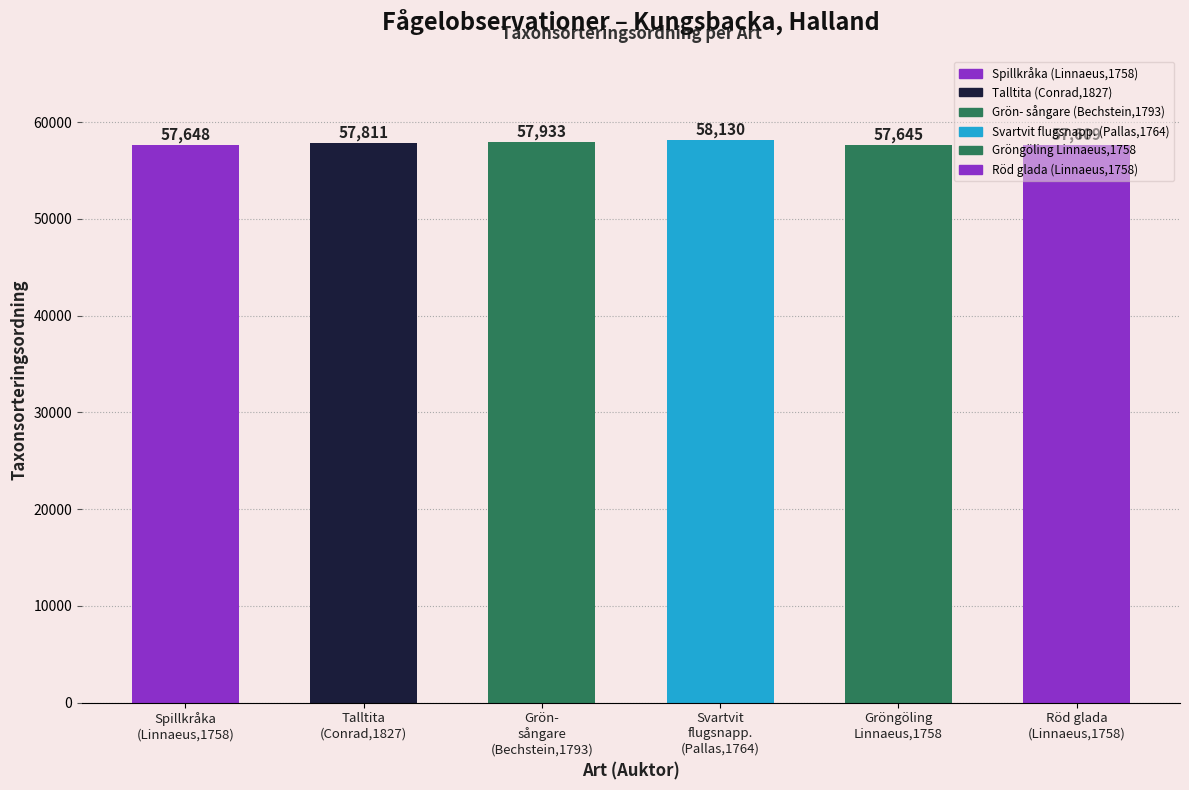

What is the value of the 4th bar from the left?

58130